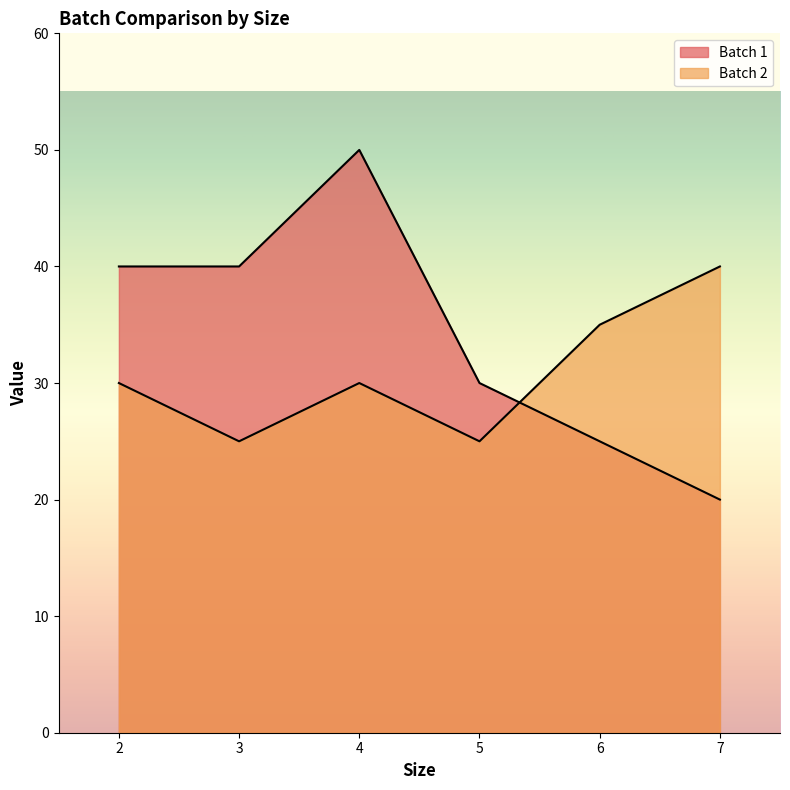

Does the chart have visible grid lines?

No